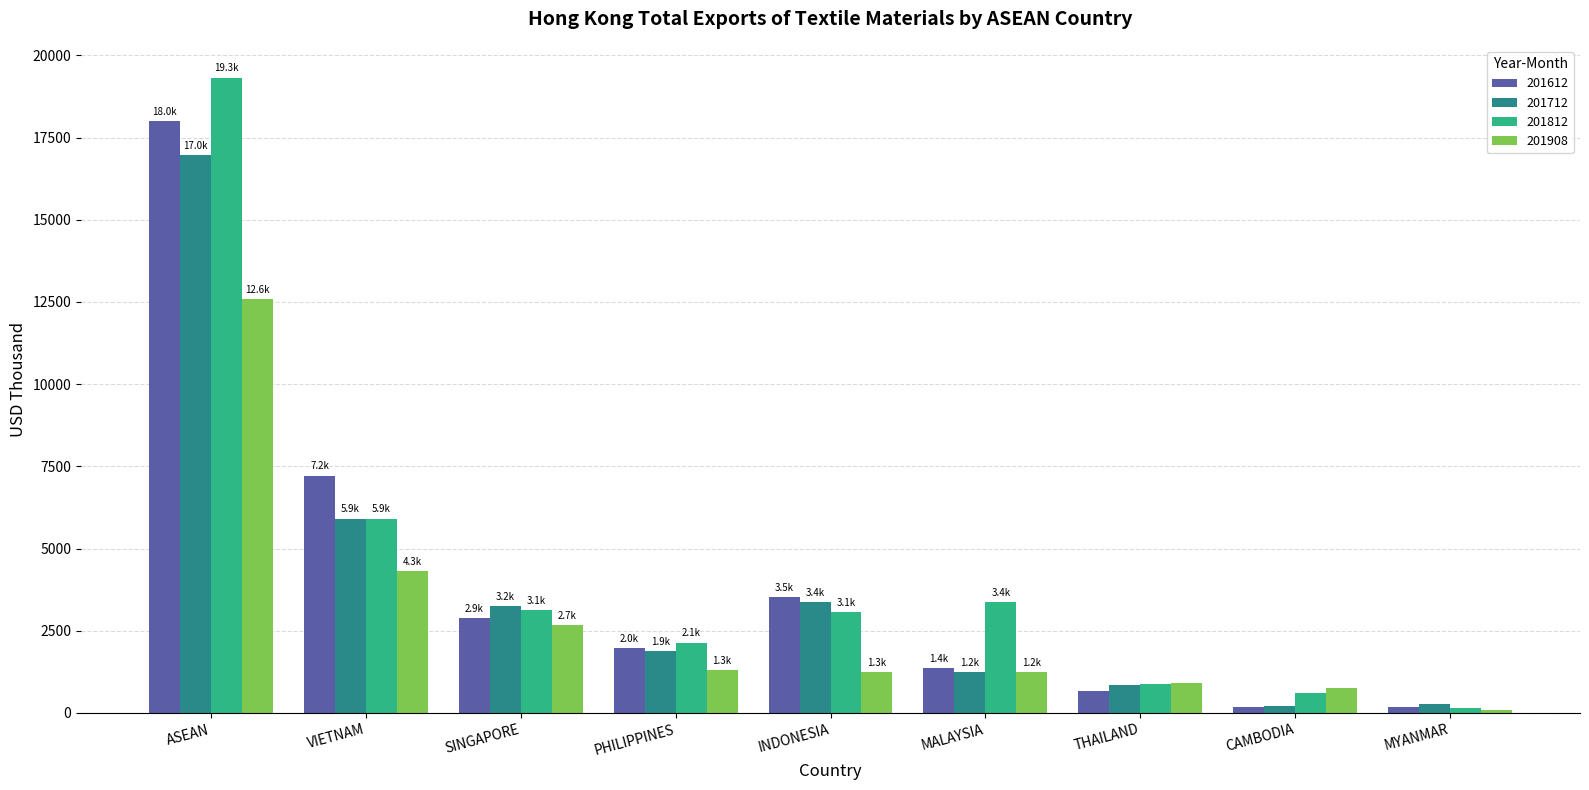

What is the sum of the 201712 values at PHILIPPINES and INDONESIA?

5231.0